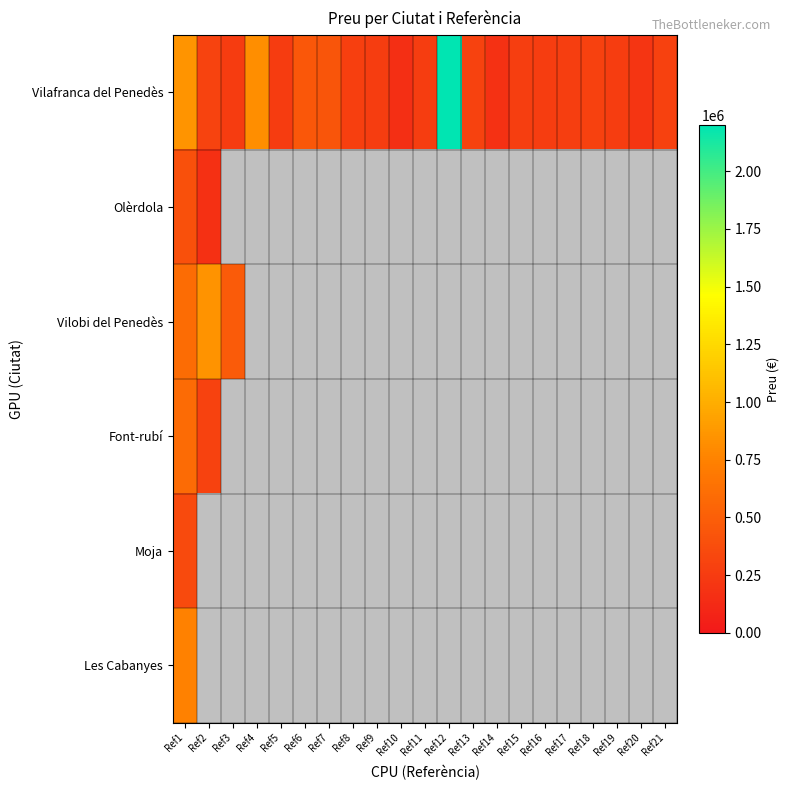

Which series changed the most between Ref7 and Ref17?

Vilafranca del Penedès